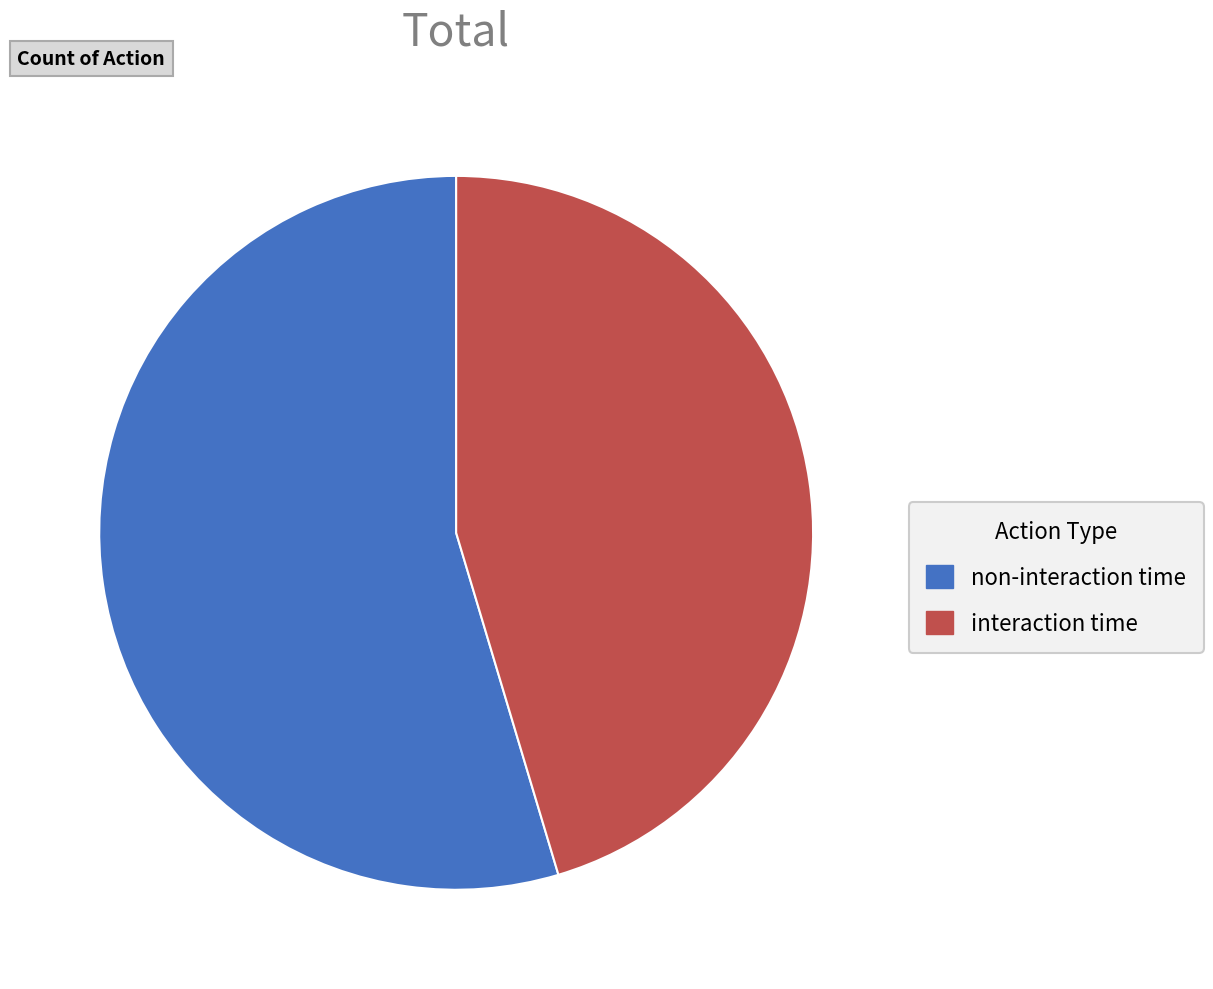

Combined, do non-interaction time and interaction time account for over 50%?

Yes